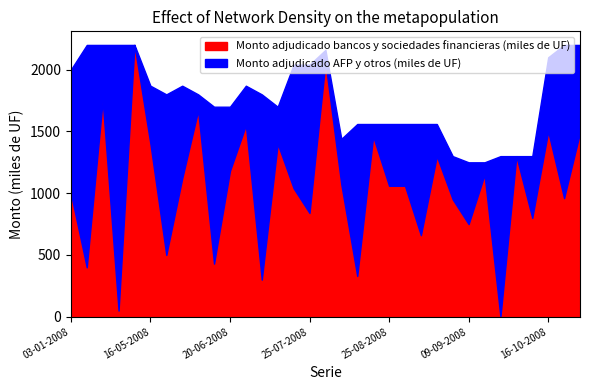

How many interior local peaks does the Monto adjudicado bancos y sociedades financieras (miles de UF) series have?

11